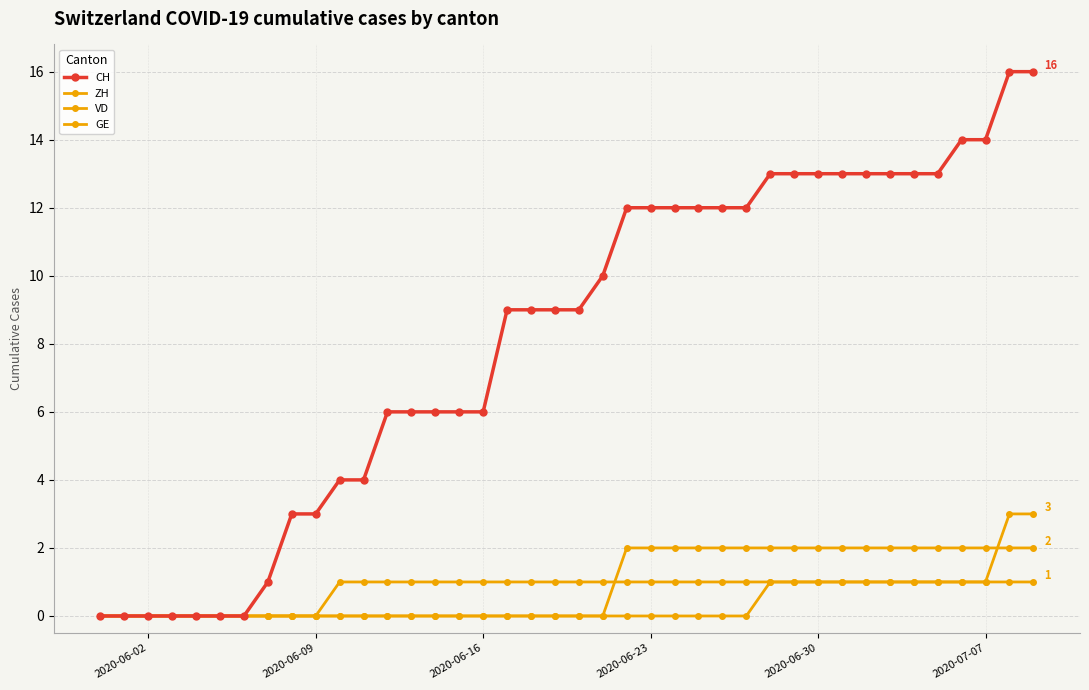

At how many categories does at least one series exceed 10?

18